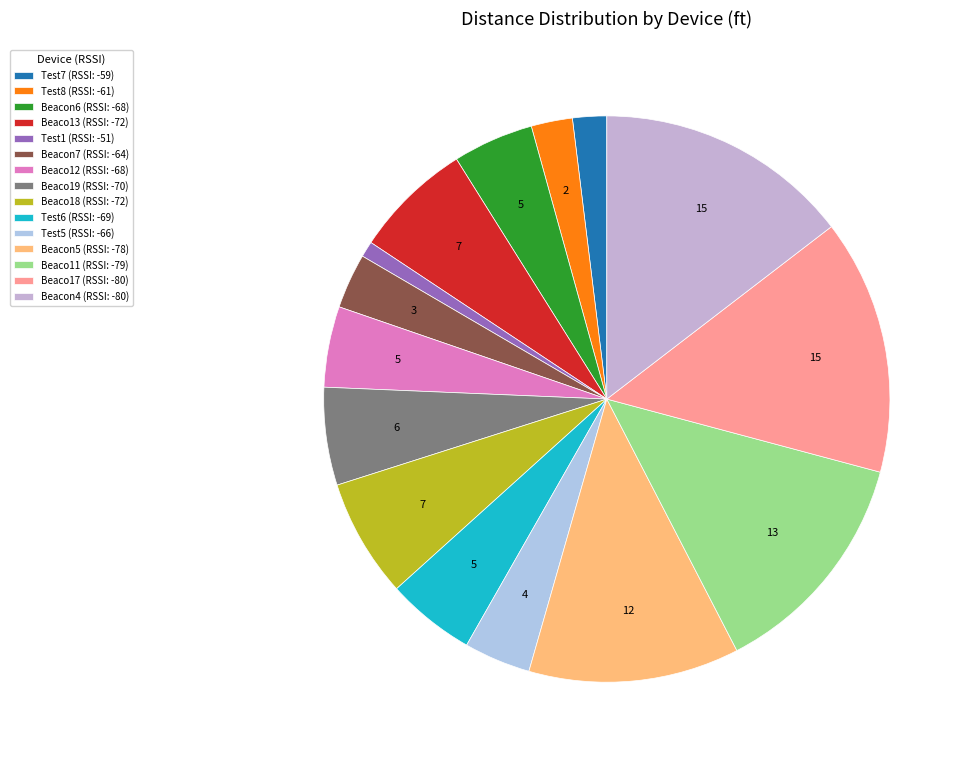

Does Test8 account for over 50% of the chart?

No